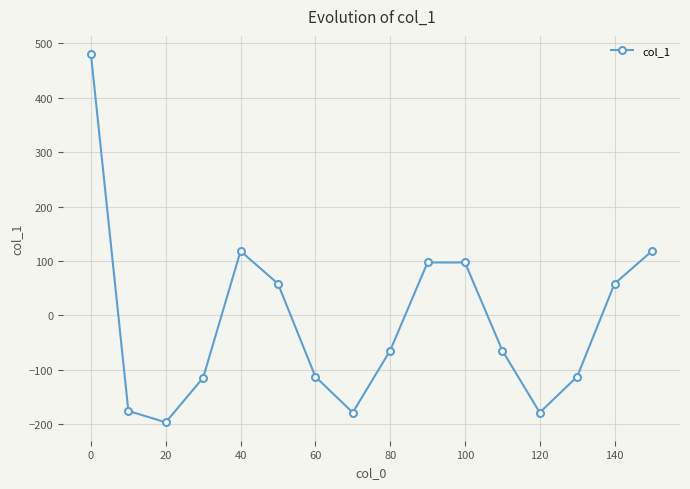

What is the smallest value displayed?

-197